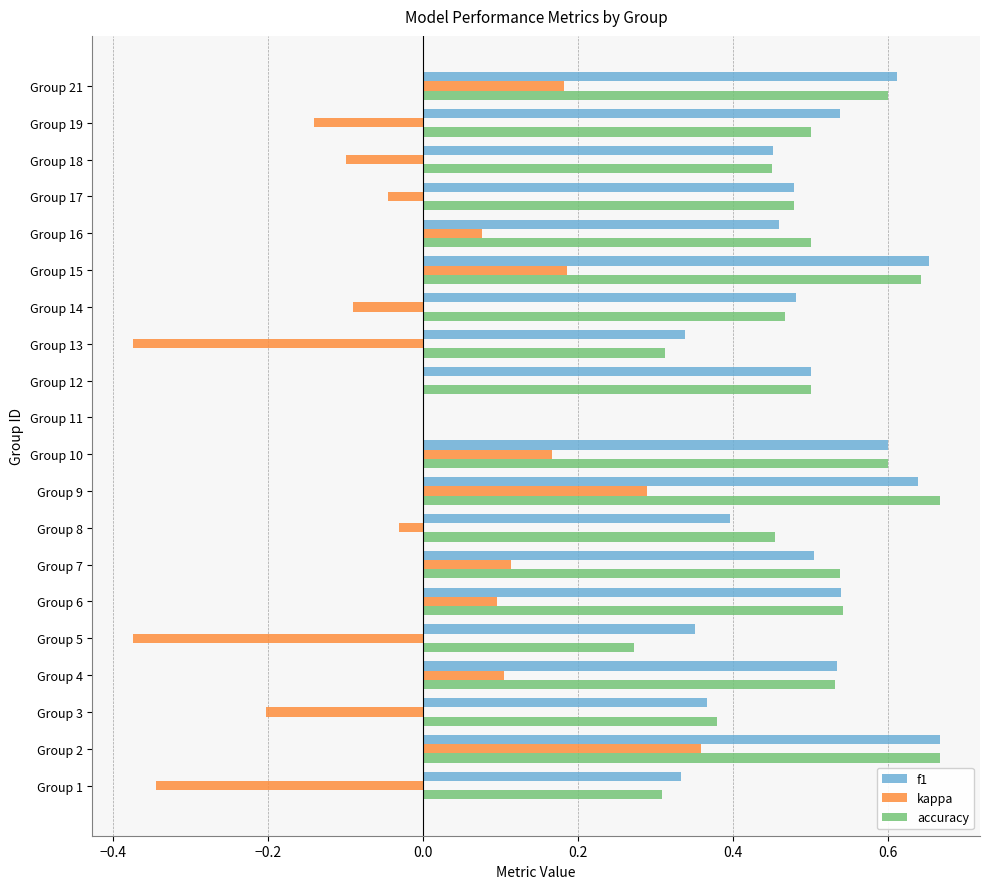

The accuracy series shows 0.5 at Group 12. True or false?

True